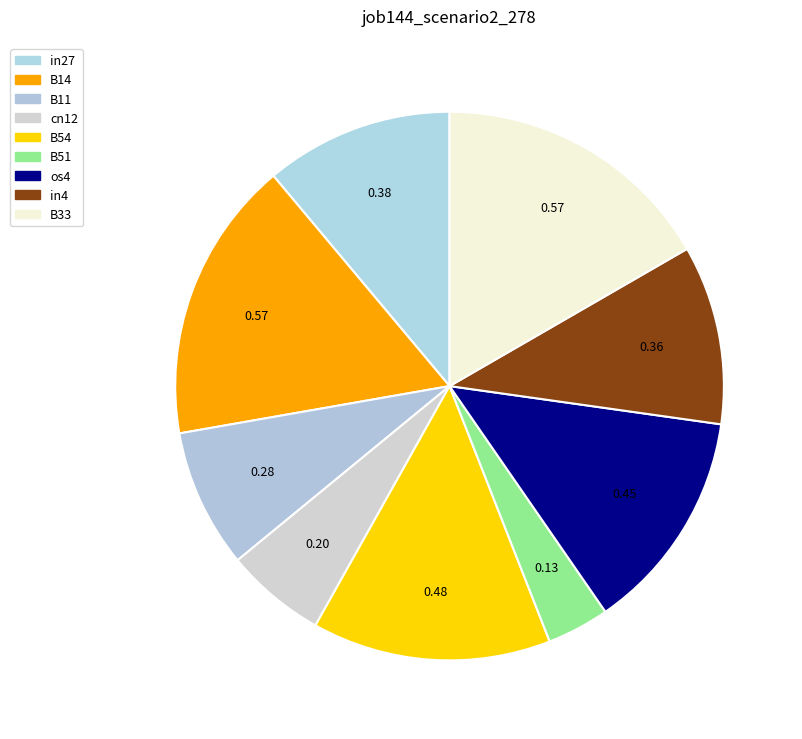

To the nearest percent, what portion does B11 represent?

8%